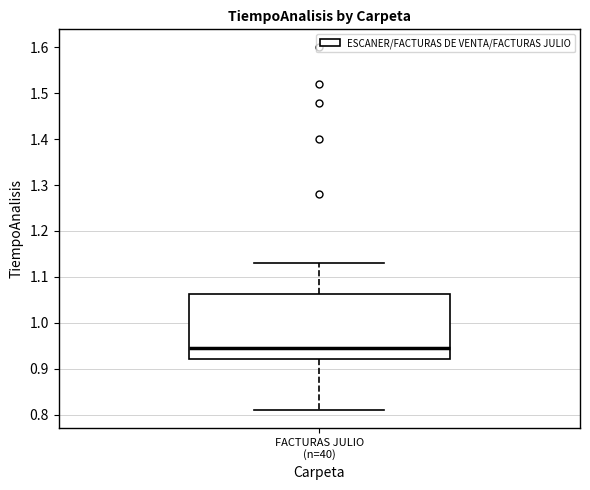

Where is the upper edge of the box for FACTURAS JULIO (n=40) on the y-axis? The values are not printed on the chart, so give them approximately, as read against the axis.

1.06